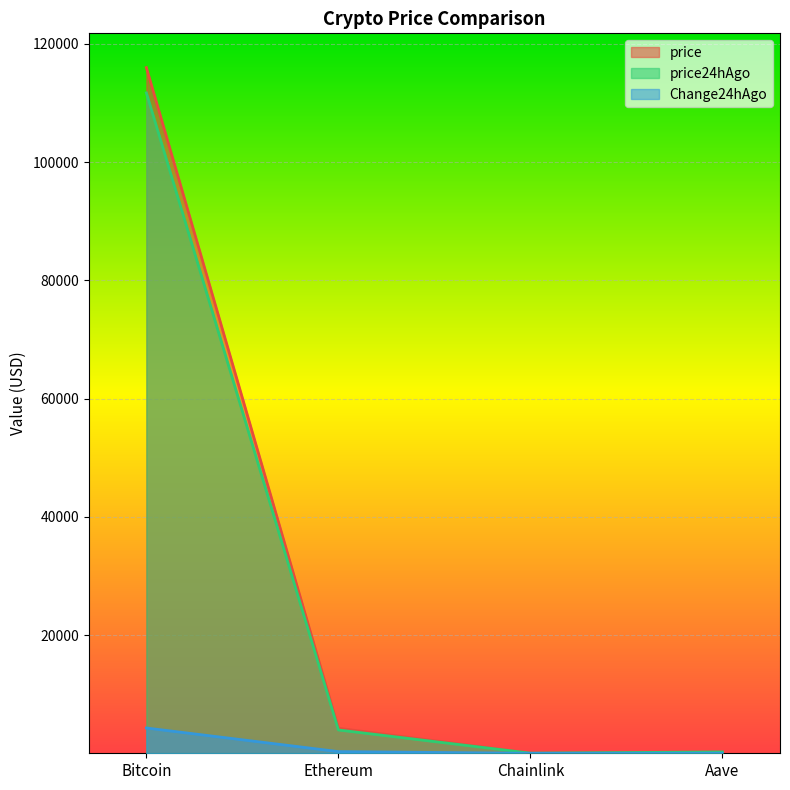

At which category does price reach its first local valley?

Chainlink